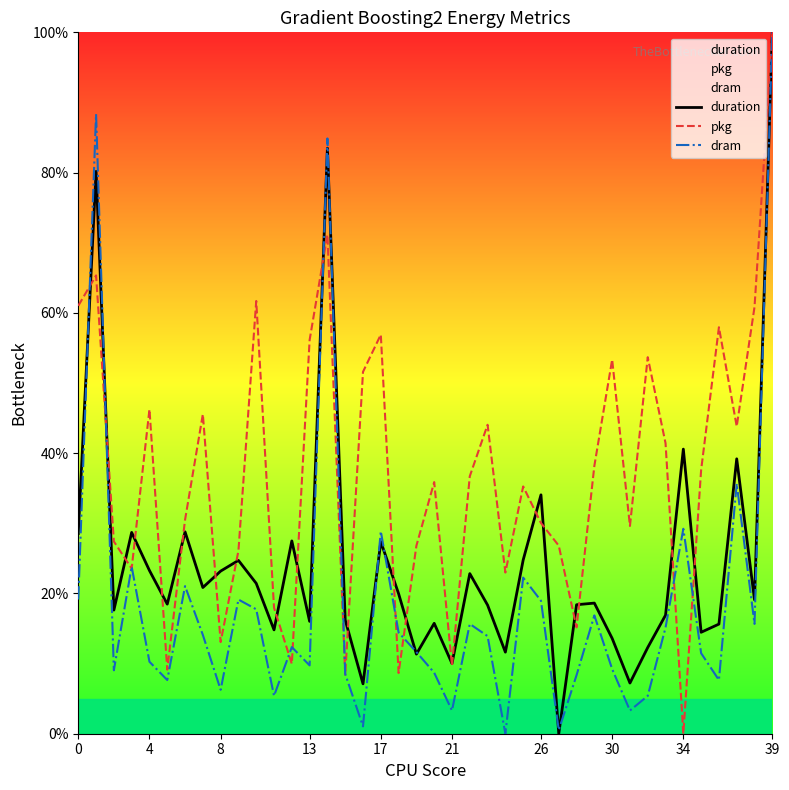

The value of dram at 4 is 10.3. True or false?

True